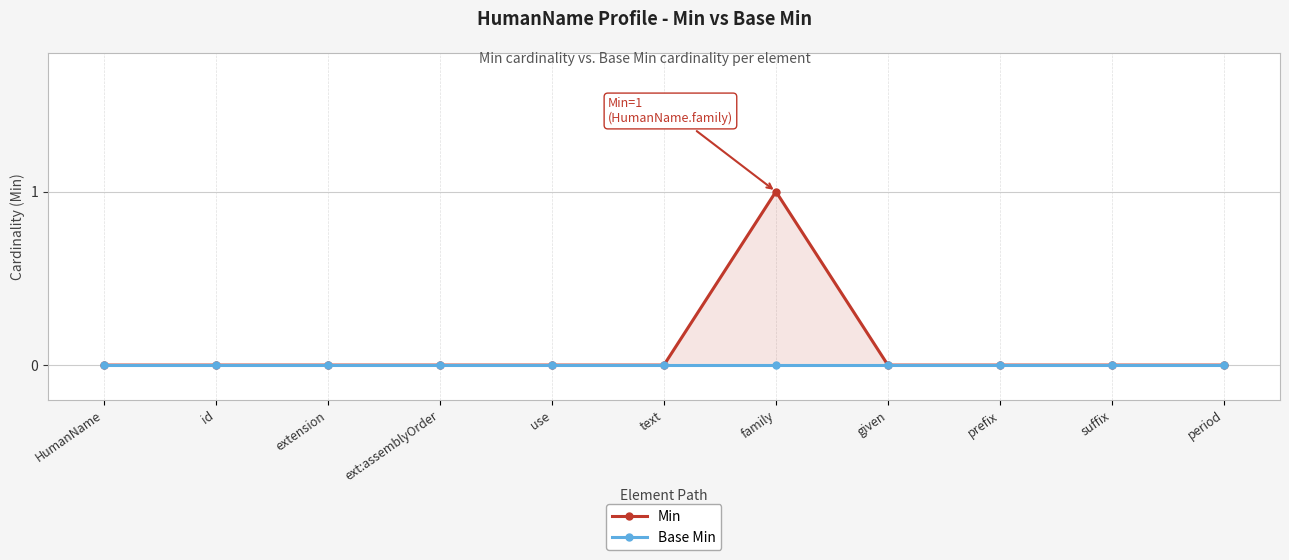

What are all the series names shown in the legend?

Min, Base Min